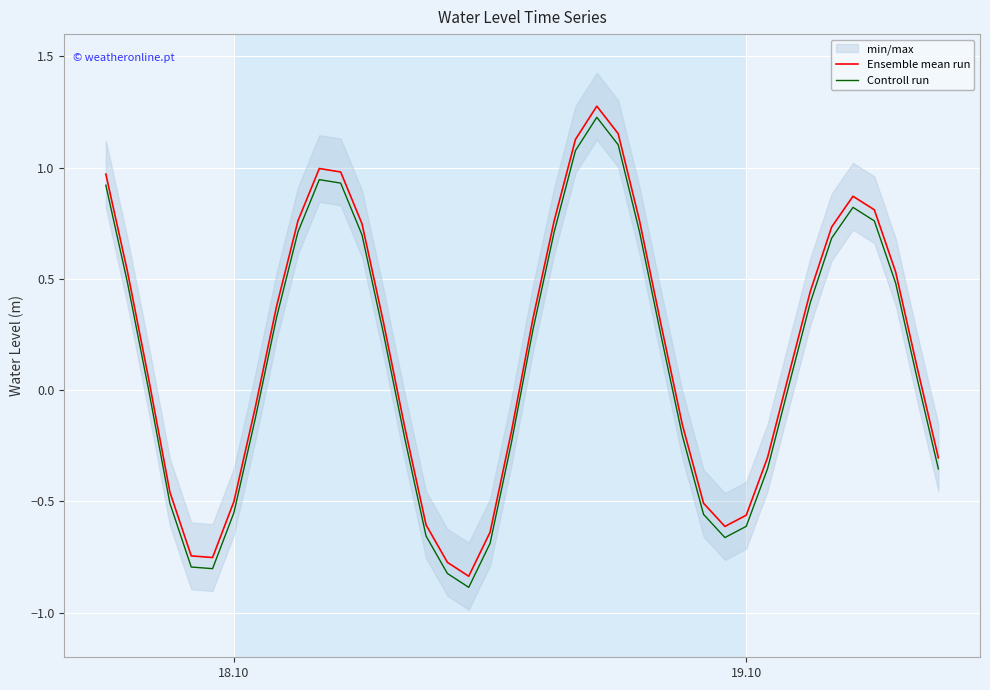

What is the highest value of the Ensemble mean run series?

1.3